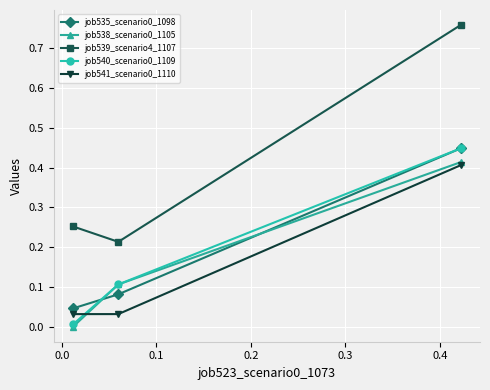

Which series has the largest total across all categories?

job539_scenario4_1107